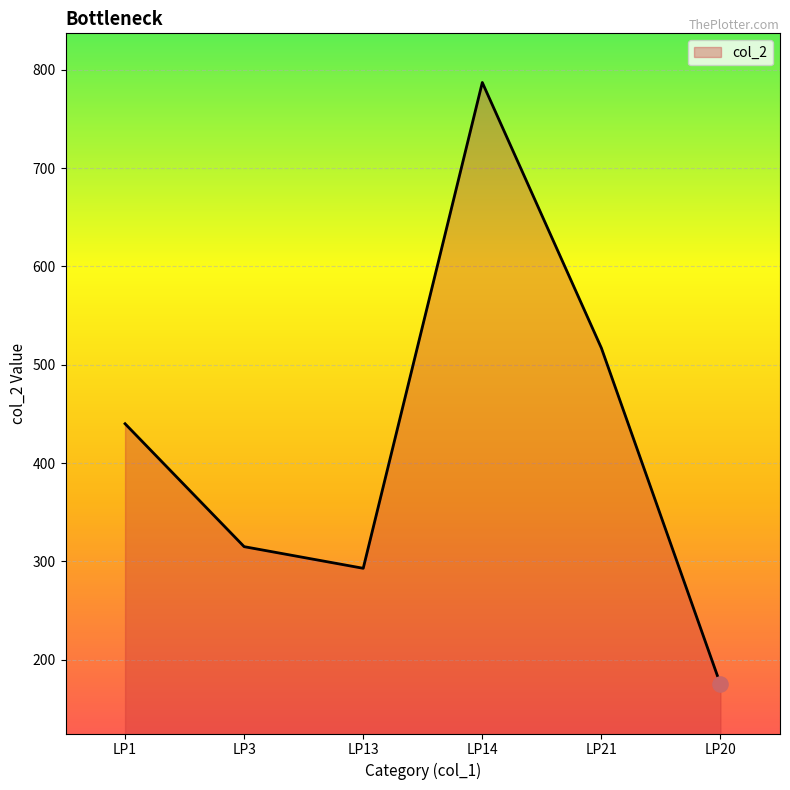

What is the change in value from LP14 to LP21?

-270